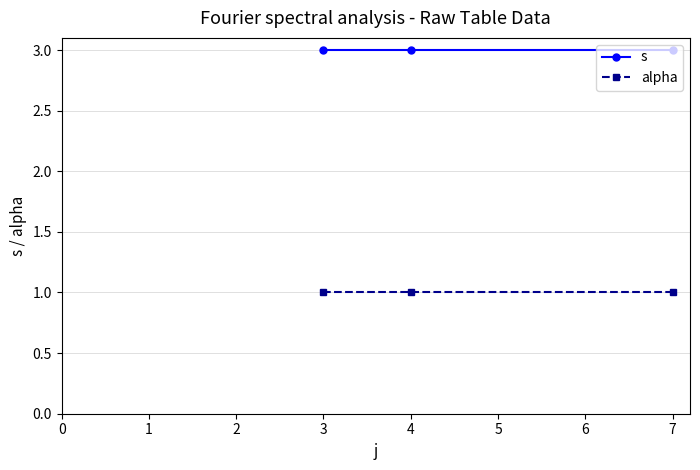

Reading left to right, extract all data points from this chart.

s: 3	3	3
alpha: 1	1	1